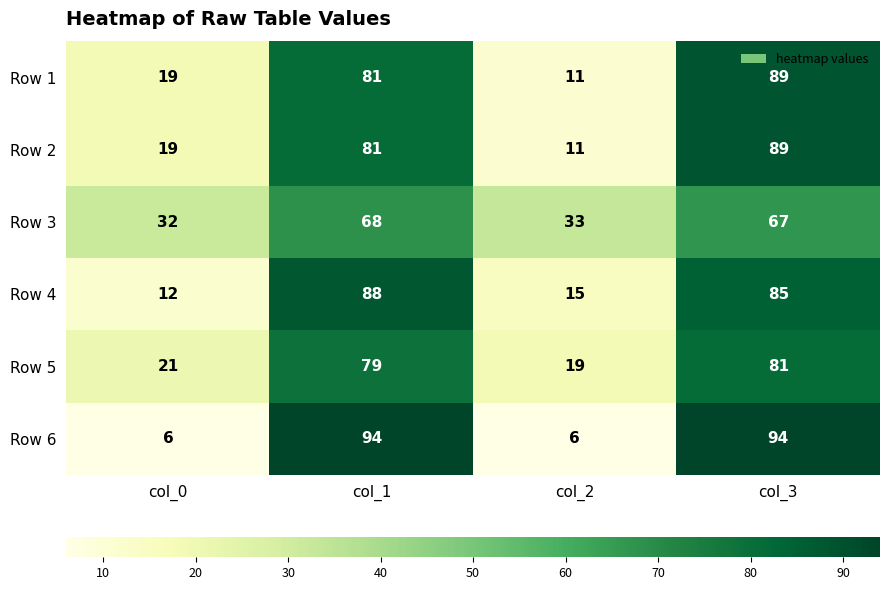

Which series changed the most between col_0 and col_1?

Row 6